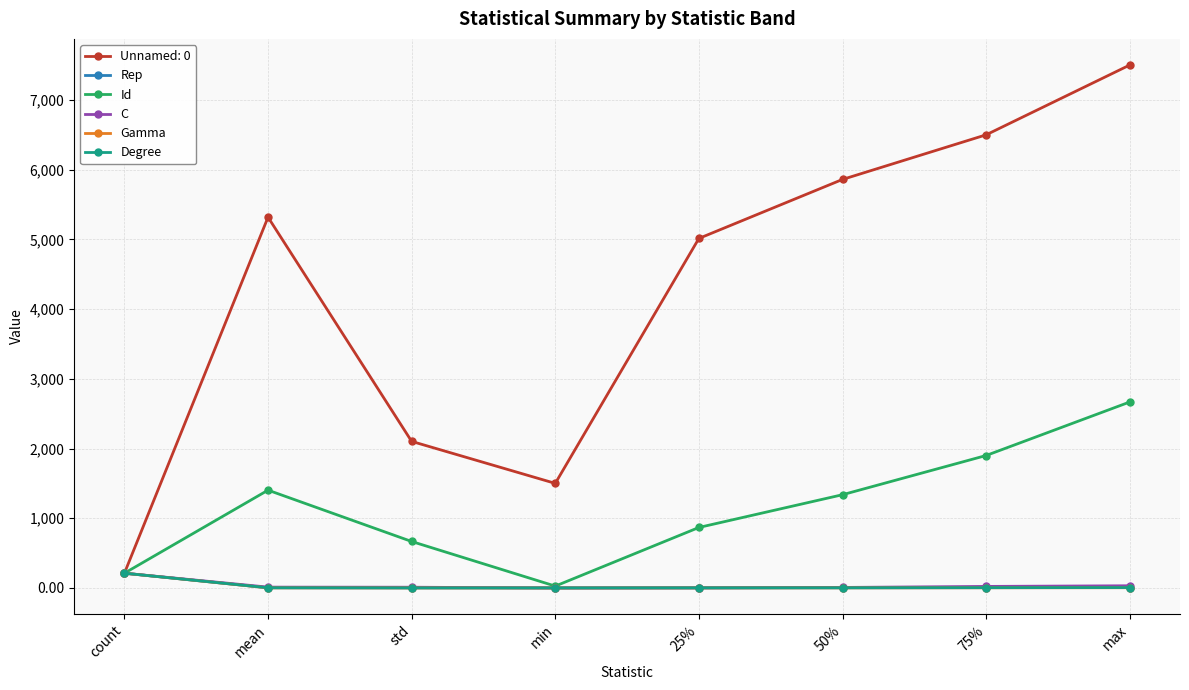

What is the label of the 1st point from the right?

max